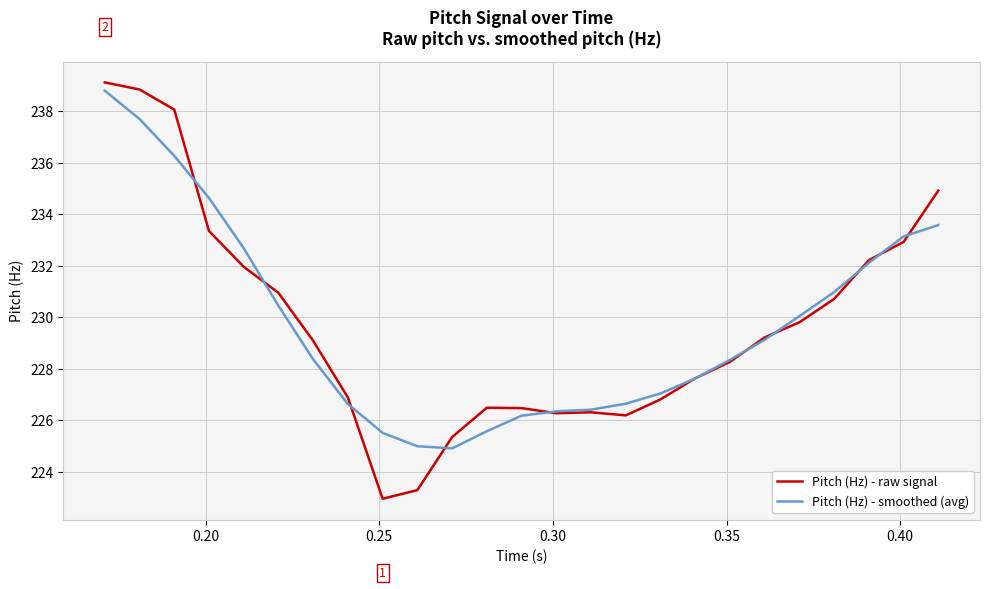

What is the lowest value of the Pitch (Hz) - raw signal series?

223.0